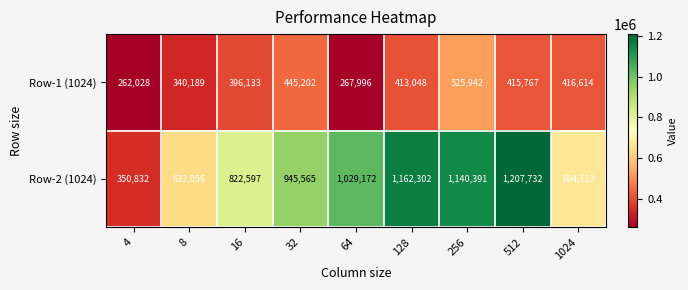

Which series has the largest total across all categories?

Row-2 (1024)